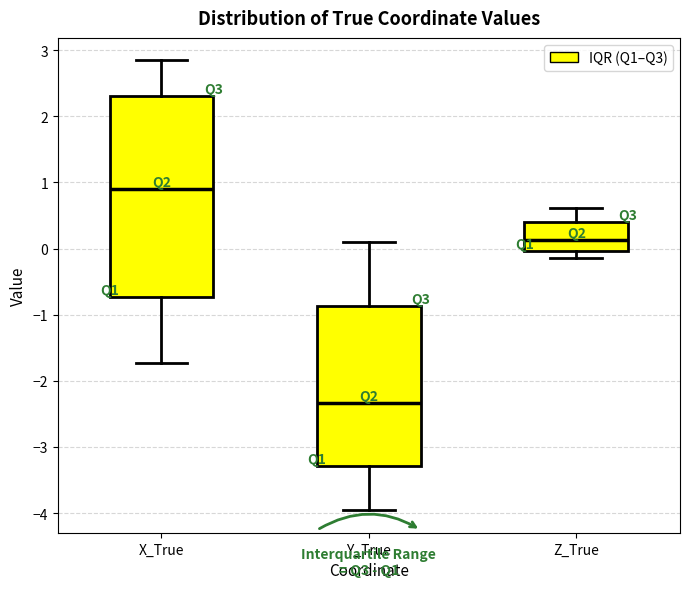

Reading left to right, read every box against the y-axis: the position of its median line, the range the box covers, and the ends of its whiskers. The values are not printed on the chart, so give them approximately, as read against the axis.

X_True: median 0.9, box -0.7 to 2.3, whiskers -1.7 to 2.8
Y_True: median -2.3, box -3.3 to -0.9, whiskers -4.0 to 0.1
Z_True: median 0.1, box 0.0 to 0.4, whiskers -0.1 to 0.6